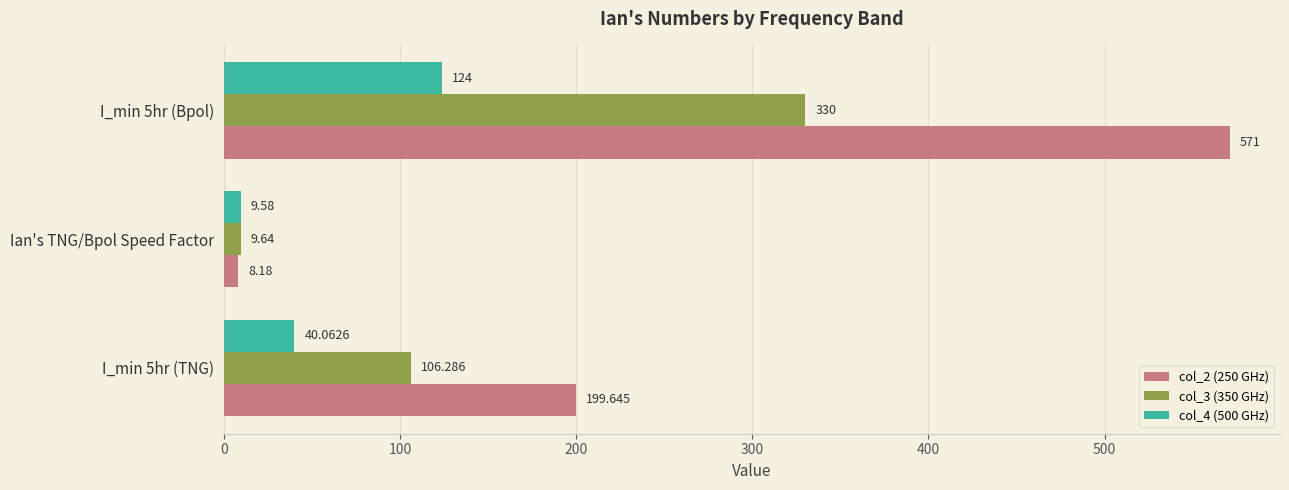

At which category does the chart reach its minimum across all series?

Ian's TNG/Bpol Speed Factor